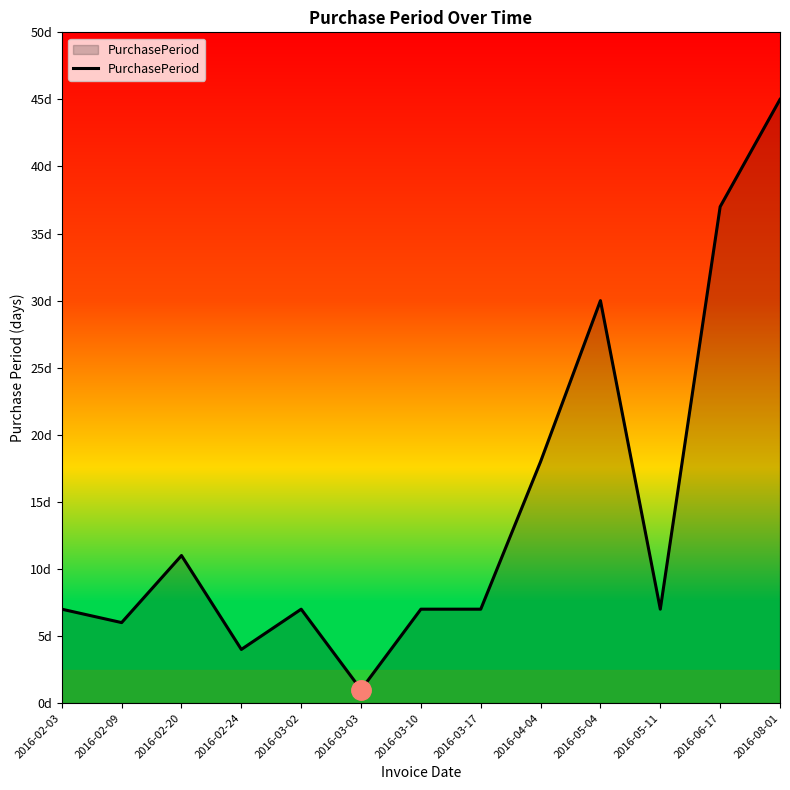

Does the chart have visible grid lines?

No